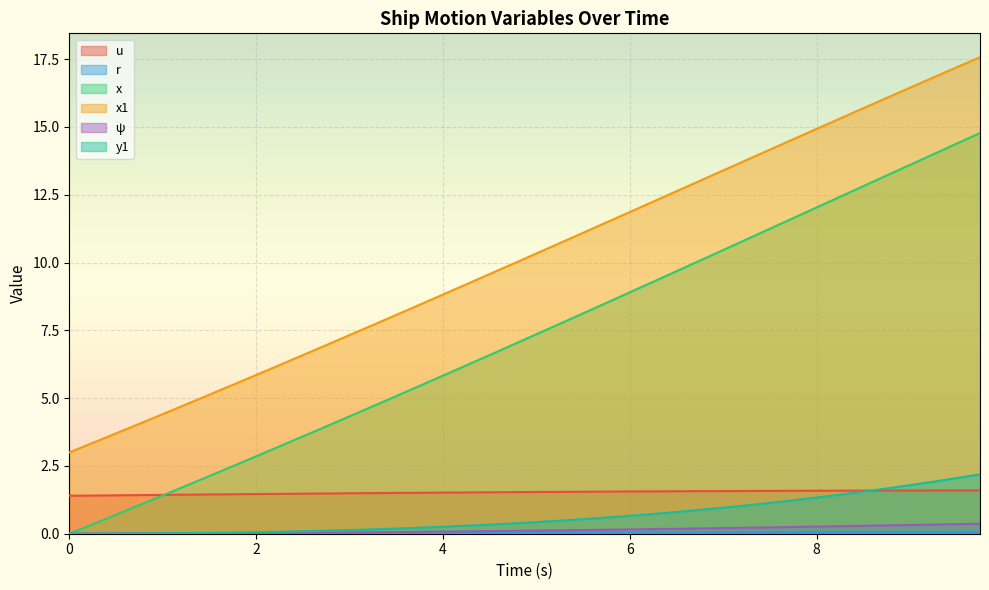

What is the average value of the x1 series?

10.2